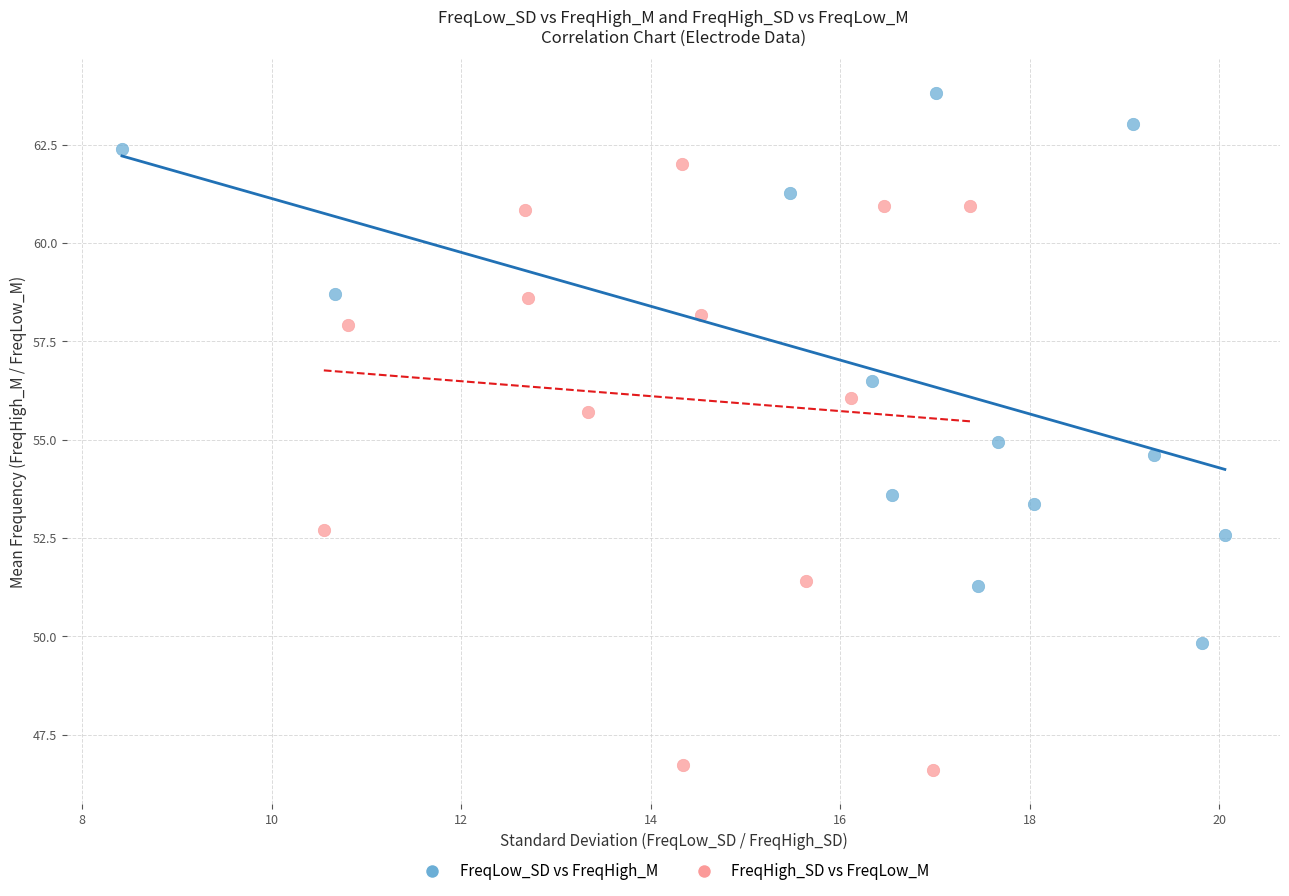

What are all the series names shown in the legend?

FreqLow_SD vs FreqHigh_M, FreqHigh_SD vs FreqLow_M